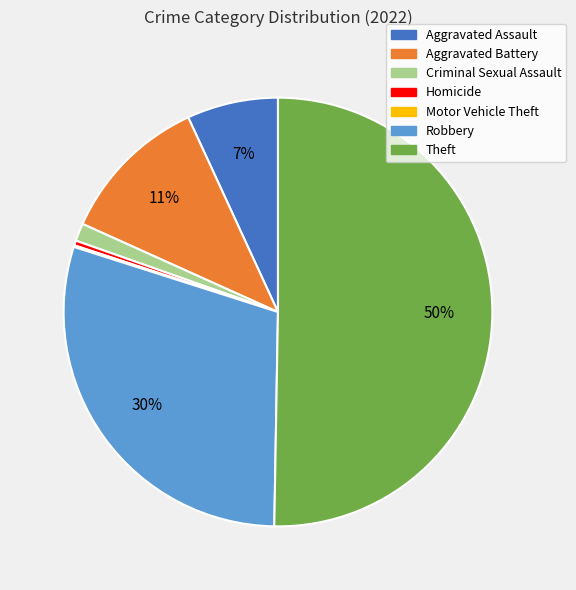

True or false: Criminal Sexual Assault accounts for 14% of the total.

False